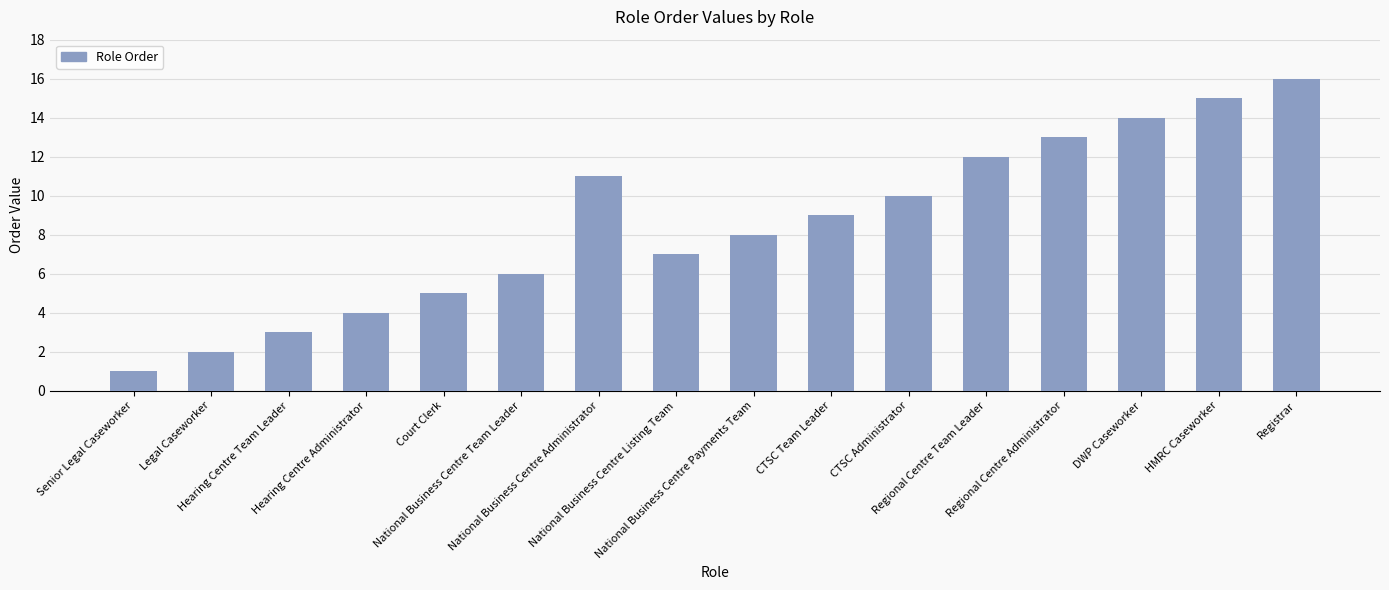

Rank the categories by value from highest to lowest.

Registrar, HMRC Caseworker, DWP Caseworker, Regional Centre Administrator, Regional Centre Team Leader, National Business Centre Administrator, CTSC Administrator, CTSC Team Leader, National Business Centre Payments Team, National Business Centre Listing Team, National Business Centre Team Leader, Court Clerk, Hearing Centre Administrator, Hearing Centre Team Leader, Legal Caseworker, Senior Legal Caseworker